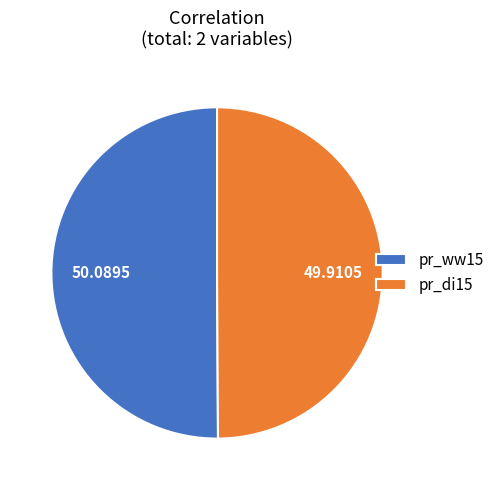

Combined, do pr_di15 and pr_ww15 account for over 50%?

Yes